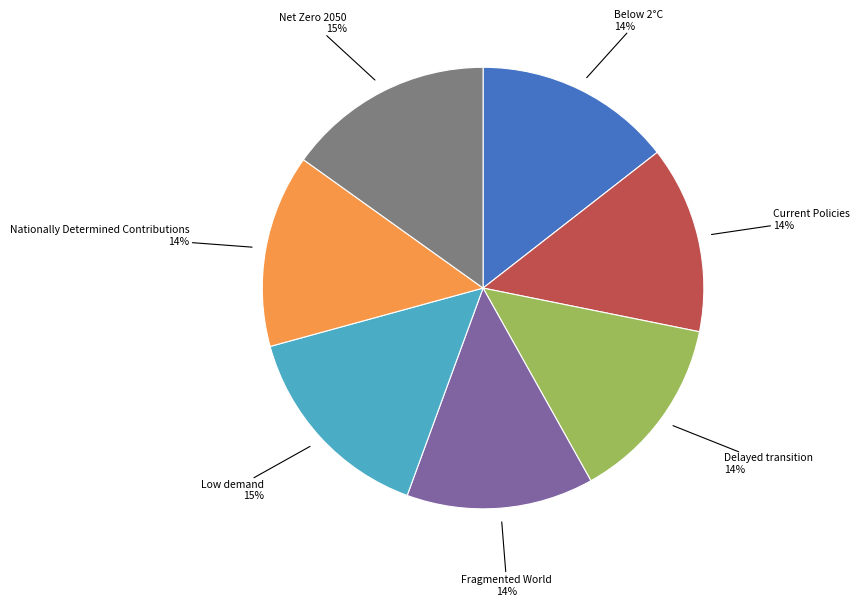

How many slices are in this pie chart?

7